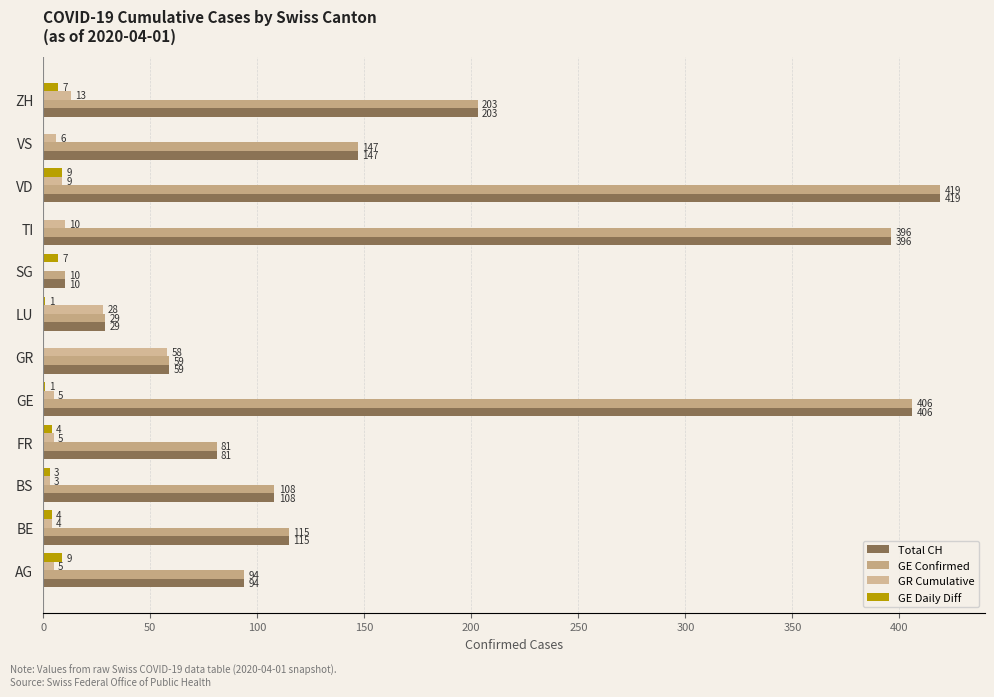

Count the number of categories in the chart.

12